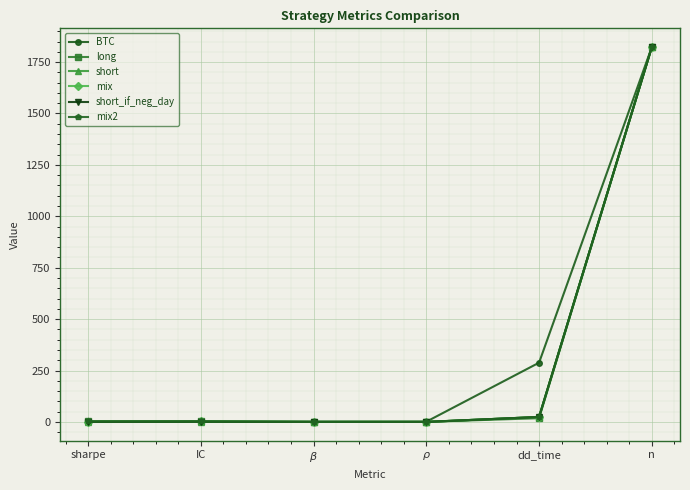

True or false: short_if_neg_day has more than 0 points higher than both neighbors.

True